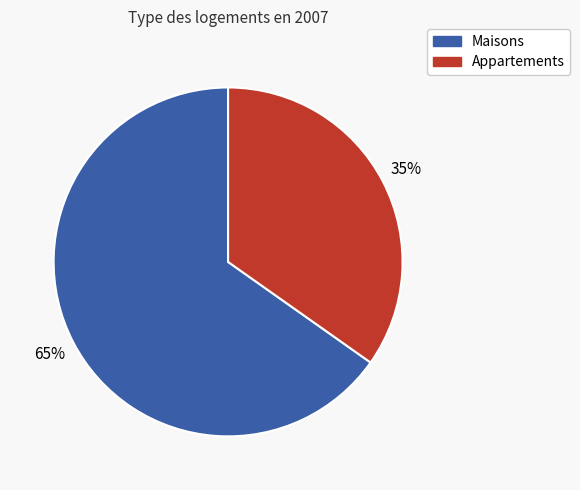

Is there a majority slice in this chart?

Yes